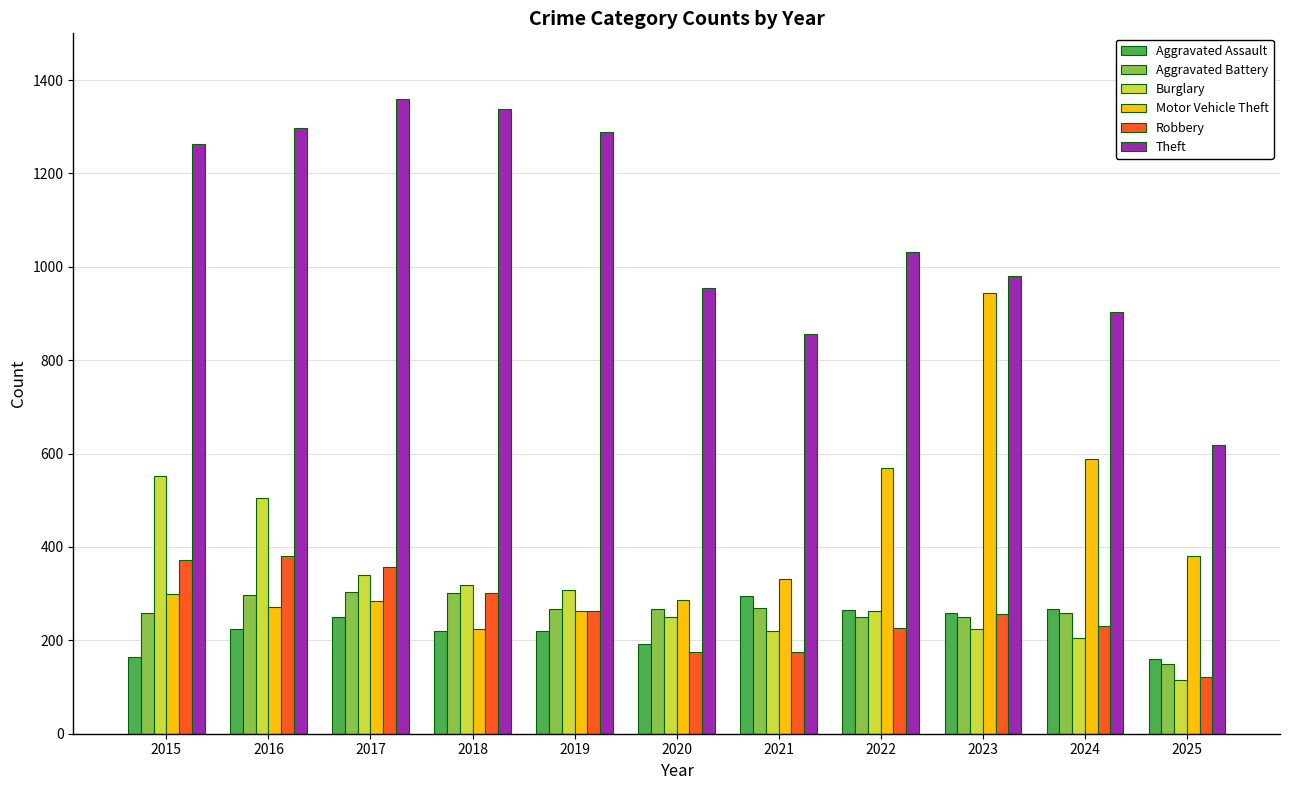

The value of Aggravated Battery at 2024 is 259. True or false?

True